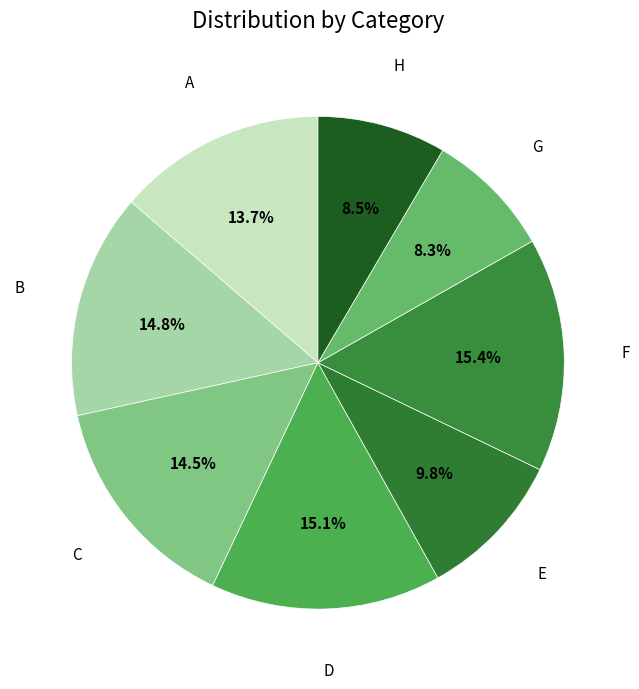

How many slices are in this pie chart?

8